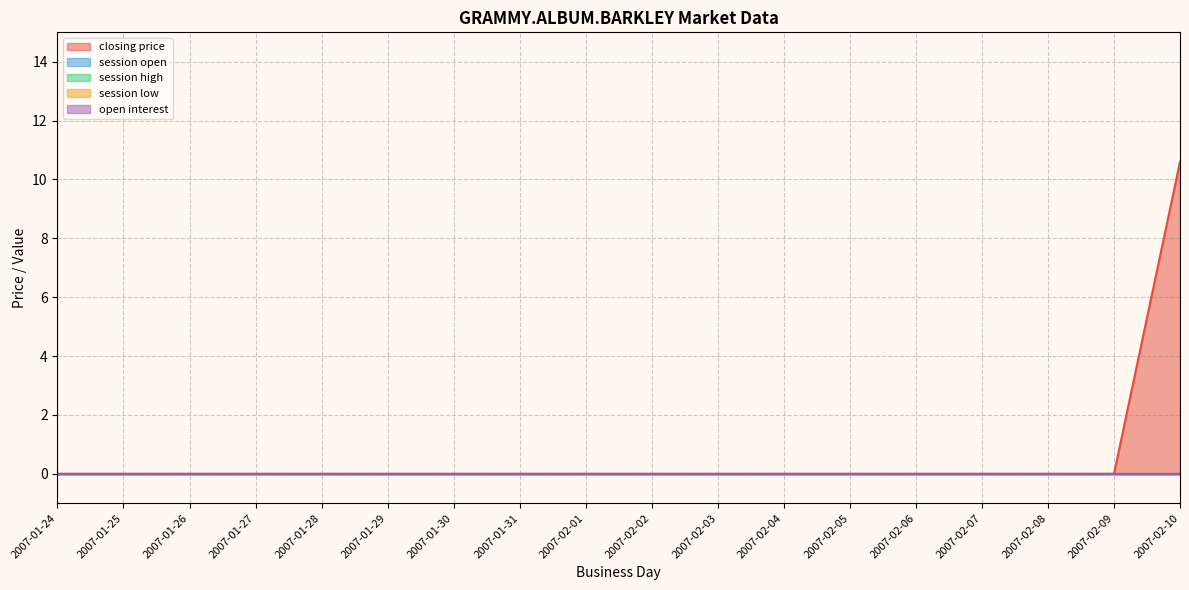

True or false: session high and session low intersect in this chart.

False